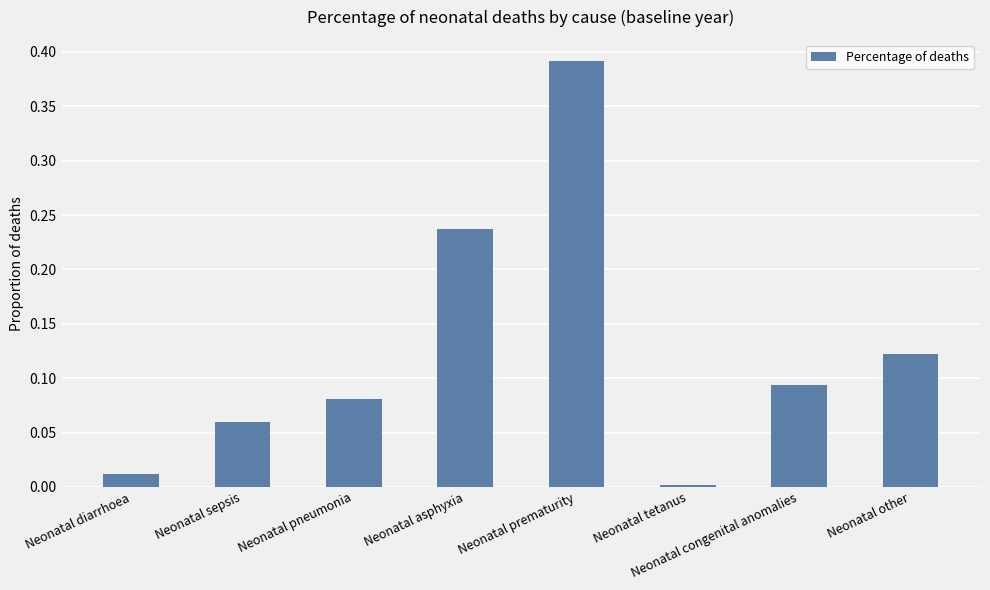

What is the sum of all values?

1.0